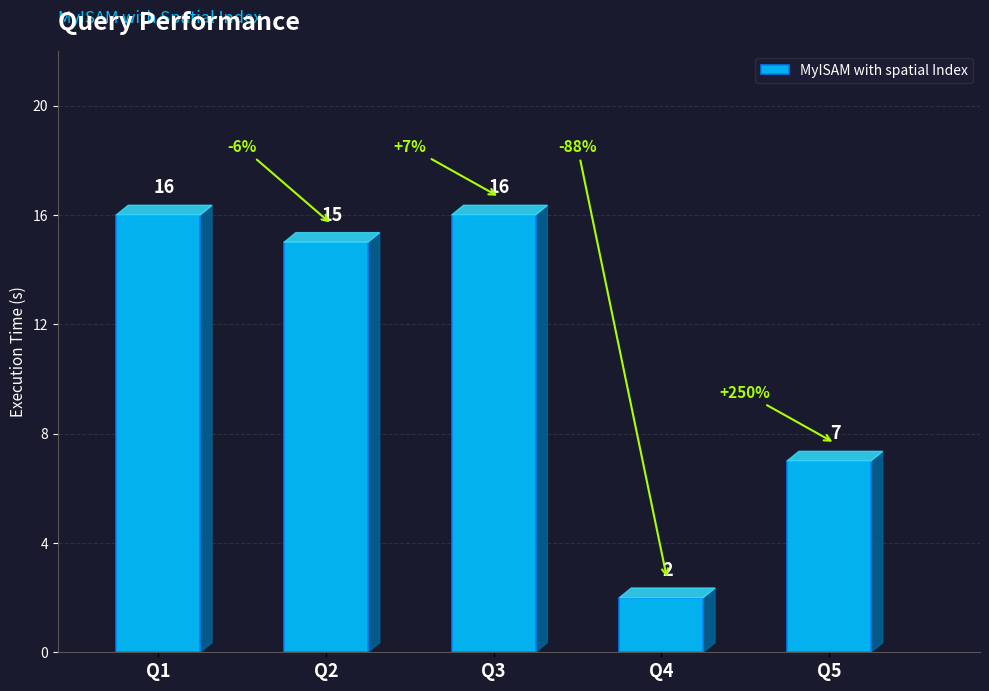

Which has a higher value, Q3 or Q5?

Q3